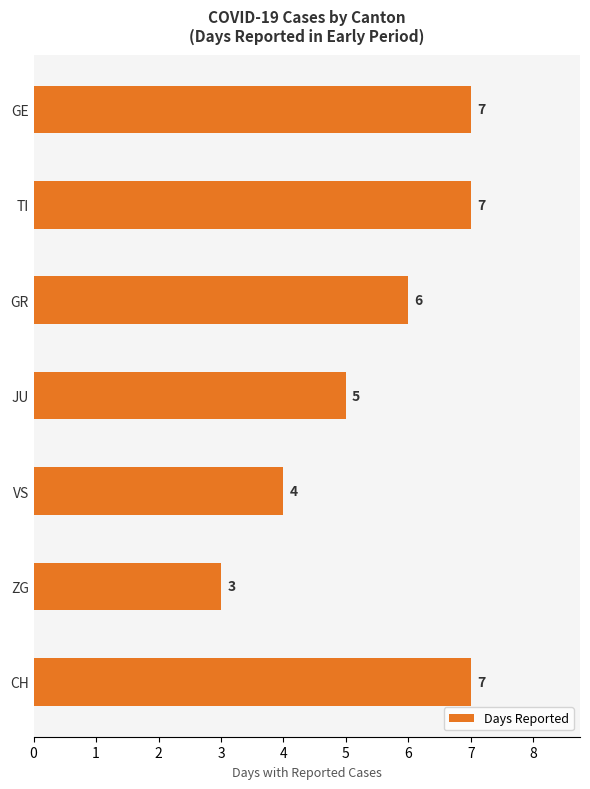

What is the maximum value shown in the chart?

7